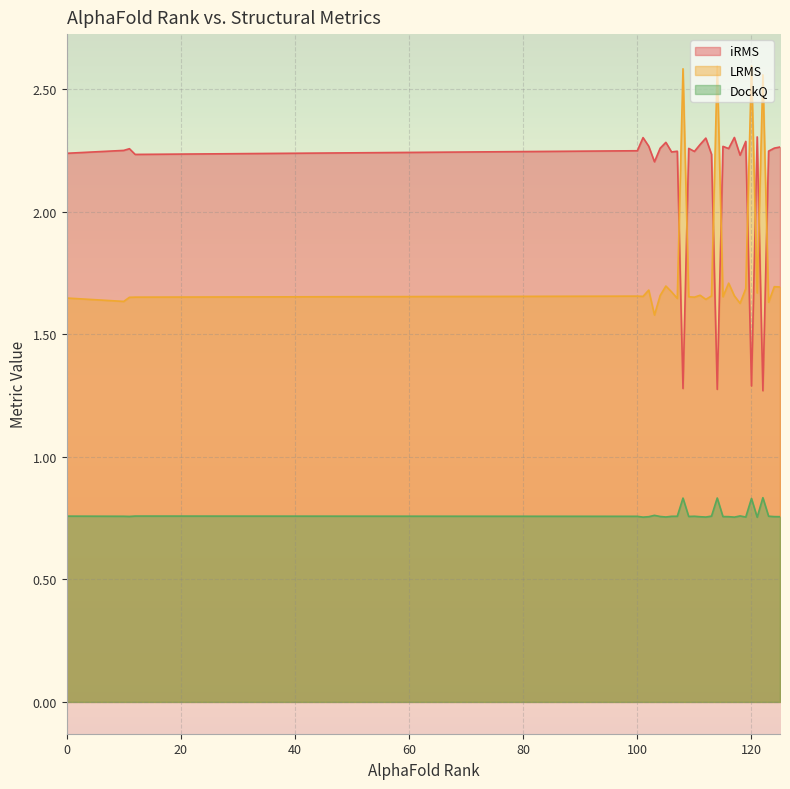

Which series changed the most between 112 and 124?

LRMS